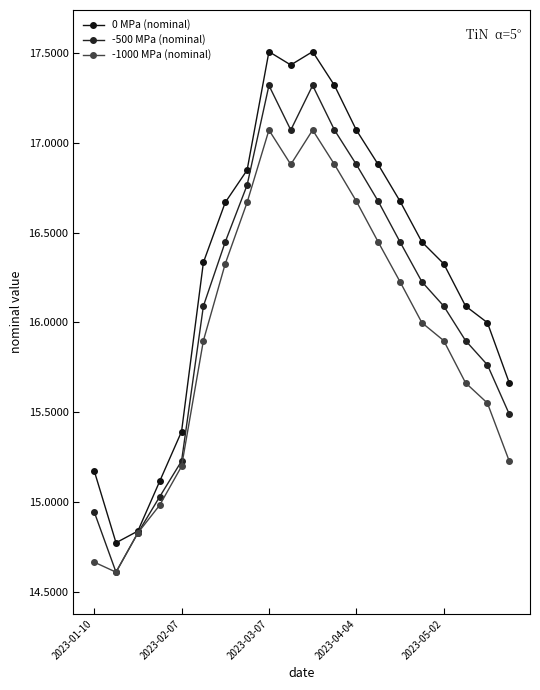

Is this an area chart (filled region under the line)?

No